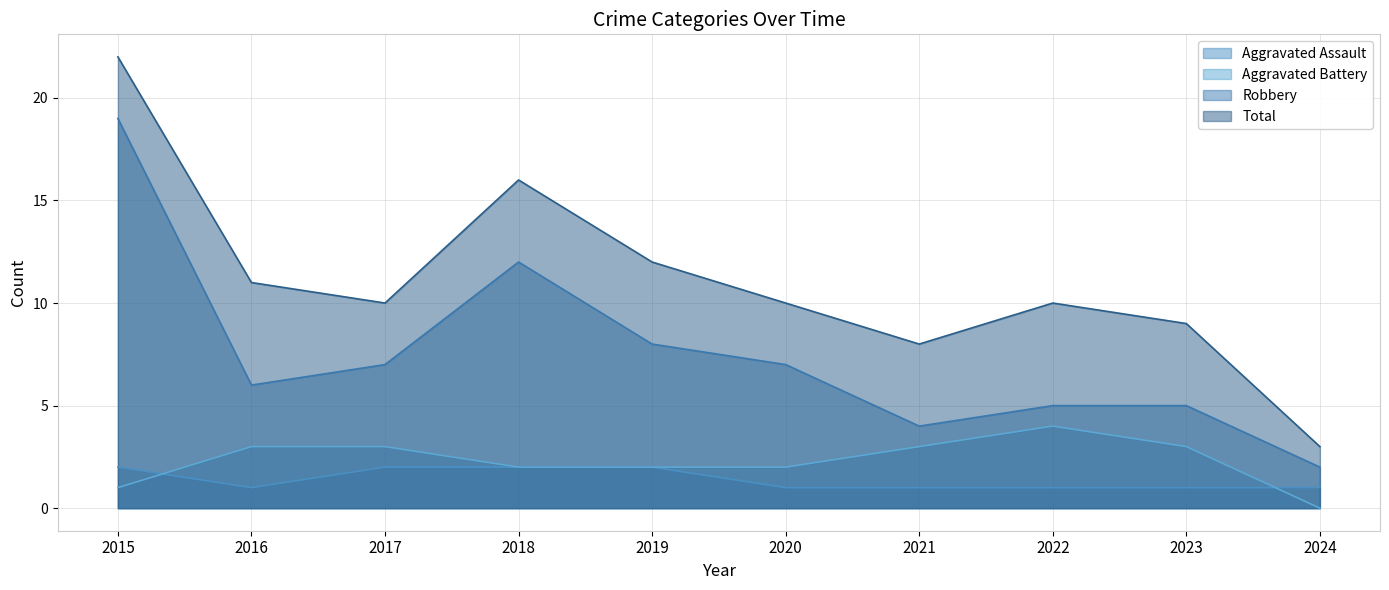

Does the chart display data point markers on the line(s)?

No